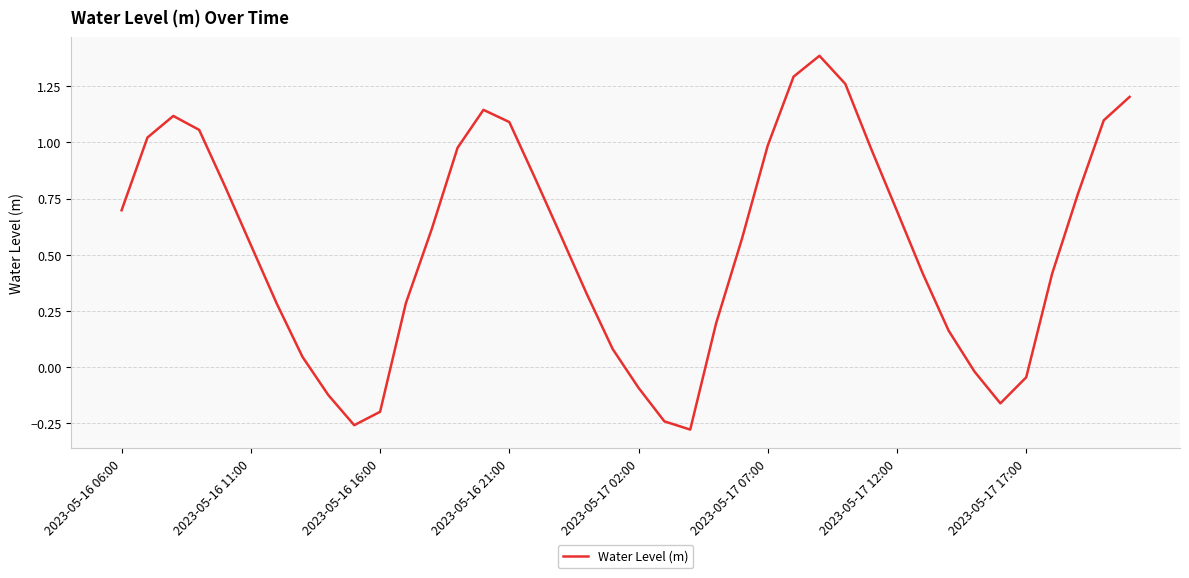

What is the difference between the maximum and minimum values?

1.7